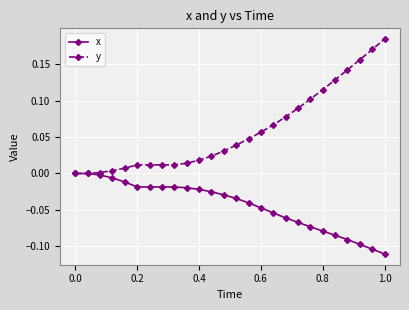

Which series has the widest spread of values?

y